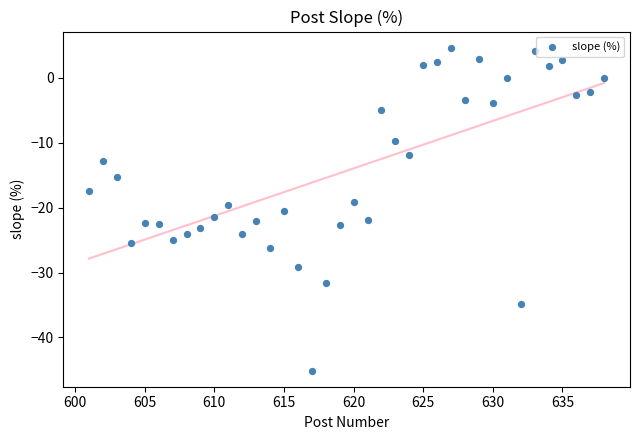

What is the range of X values (max minus min)?

37.0